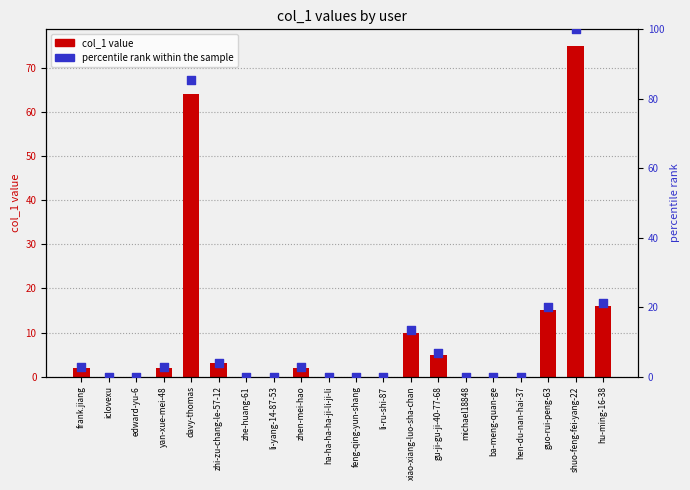

Which series has the largest Y range (max minus min)?

percentile rank within the sample